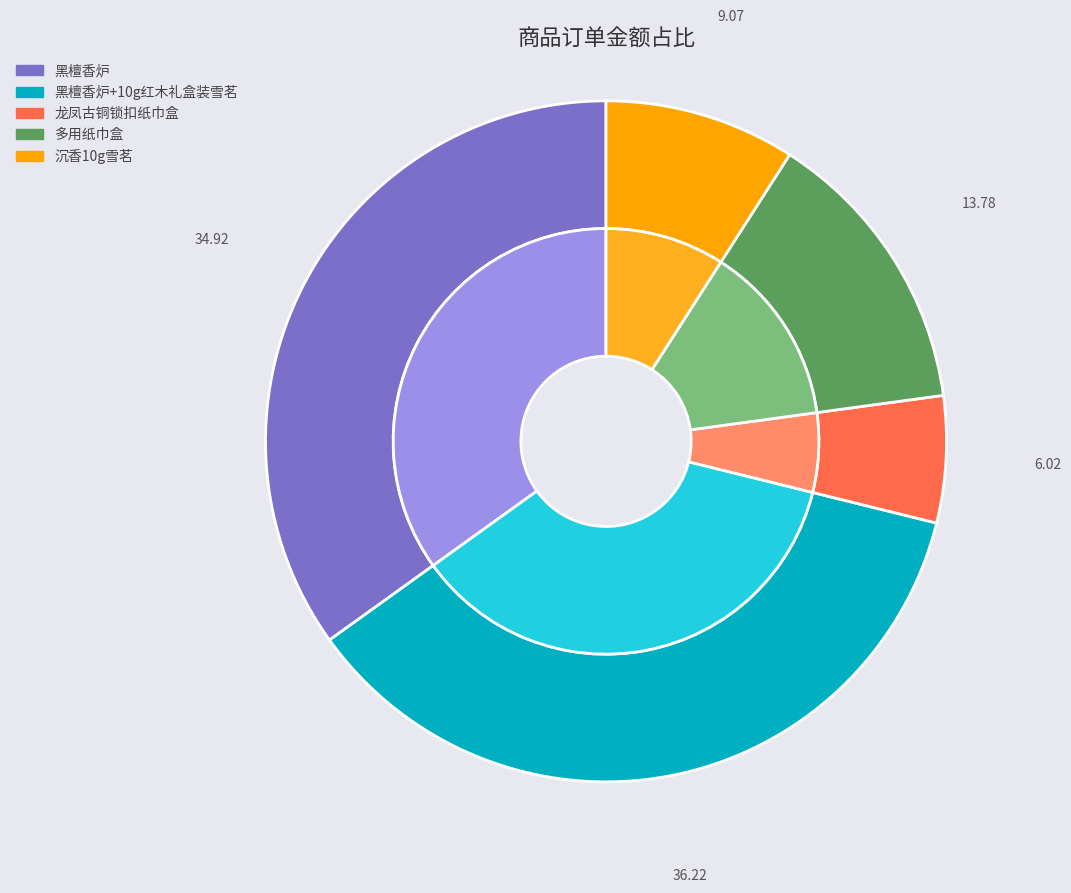

To the nearest percent, what percentage of the pie is 多用纸巾盒?

11%